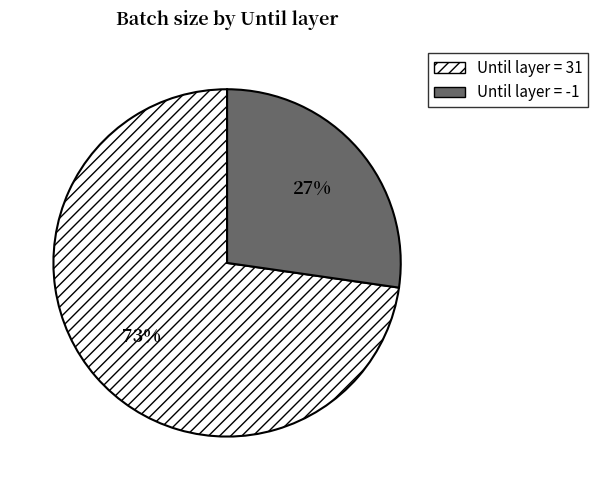

To the nearest percent, what is the average slice percentage?

50%